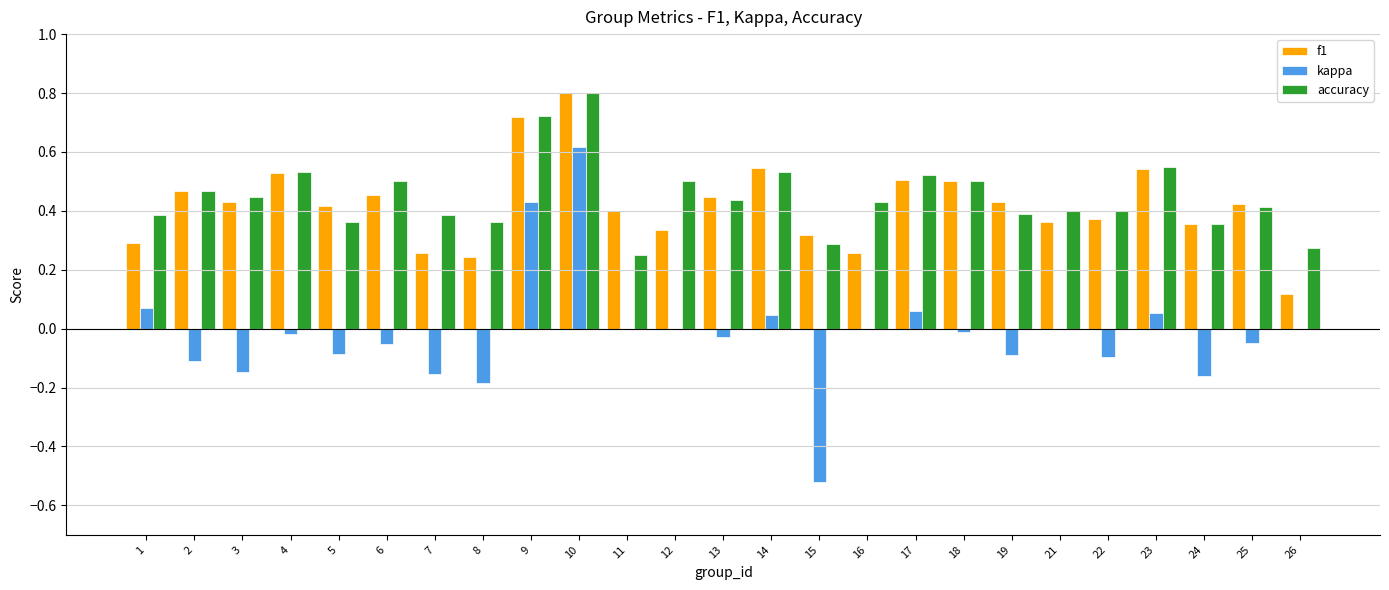

The value of f1 at 1 is 0.2. True or false?

False